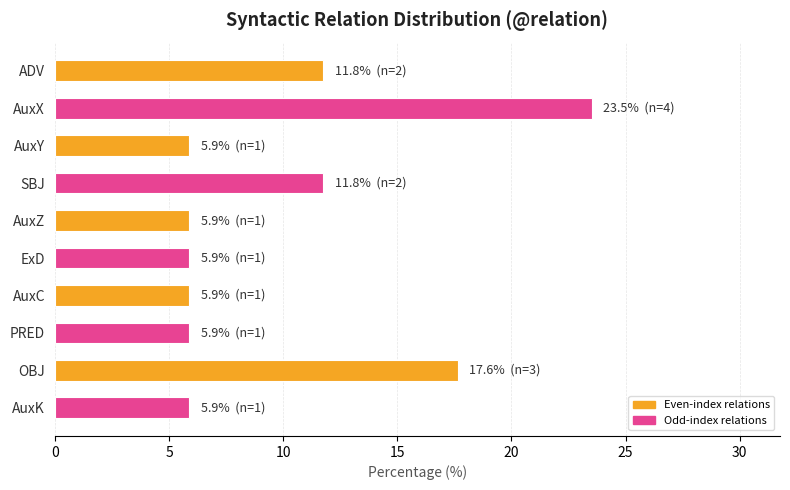

Reading top to bottom, list all the values displayed in this chart.

11.8	23.5	5.9	11.8	5.9	5.9	5.9	5.9	17.6	5.9